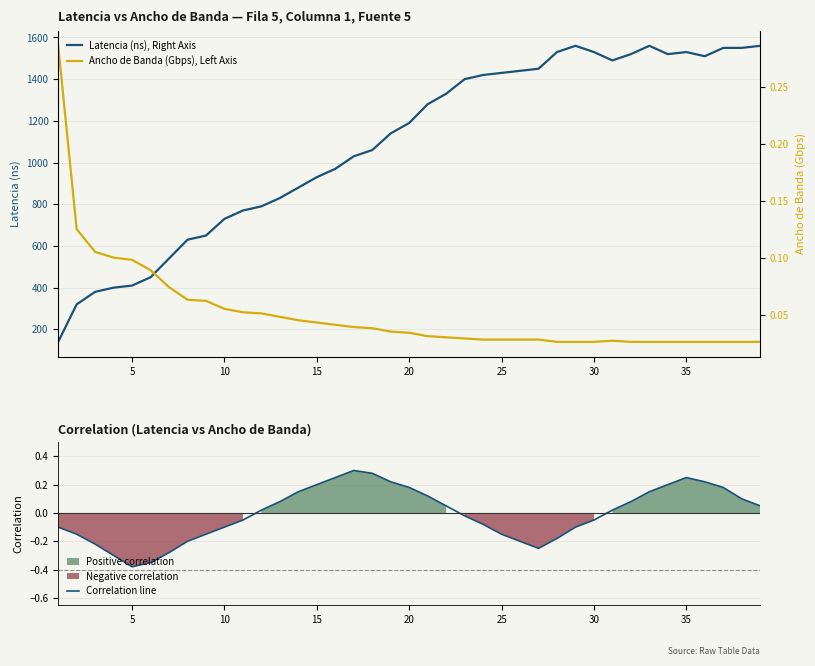

Which series has the largest total across all categories?

Latencia (ns), Right Axis